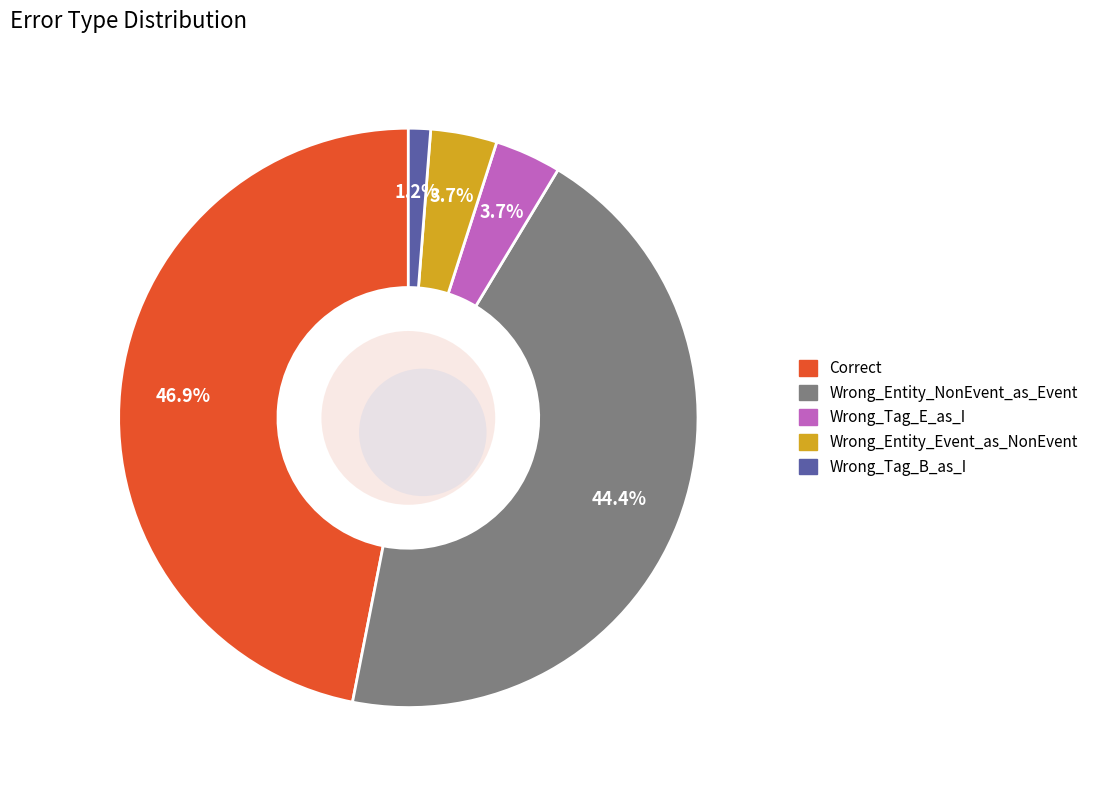

Rank the categories by value from lowest to highest.

Wrong_Tag_B_as_I, Wrong_Tag_E_as_I, Wrong_Entity_Event_as_NonEvent, Wrong_Entity_NonEvent_as_Event, Correct